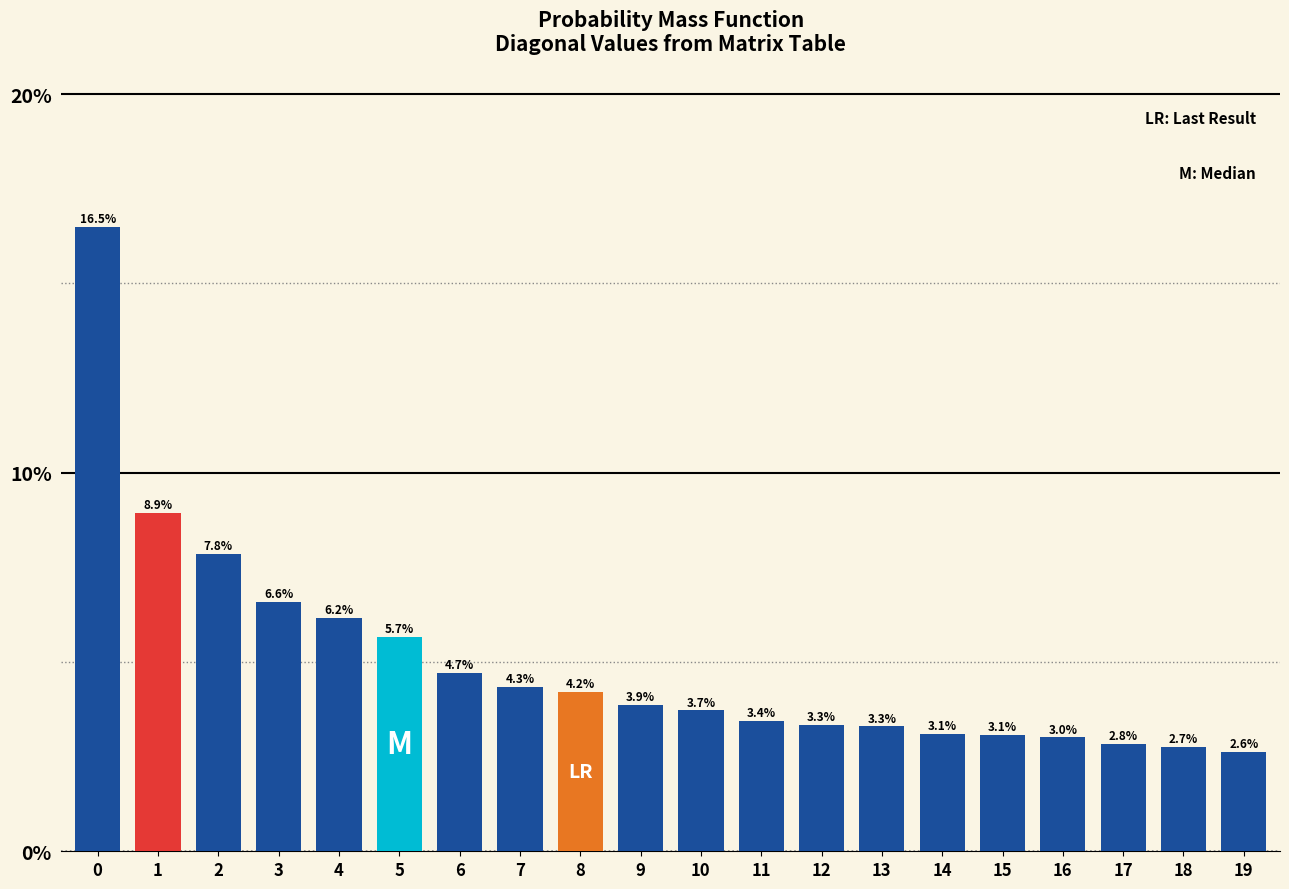

Reading right to left, what are all the values shown in this chart?

19=2.6	18=2.7	17=2.8	16=3.0	15=3.1	14=3.1	13=3.3	12=3.3	11=3.4	10=3.7	9=3.9	8=4.2	7=4.3	6=4.7	5=5.7	4=6.2	3=6.6	2=7.8	1=8.9	0=16.5